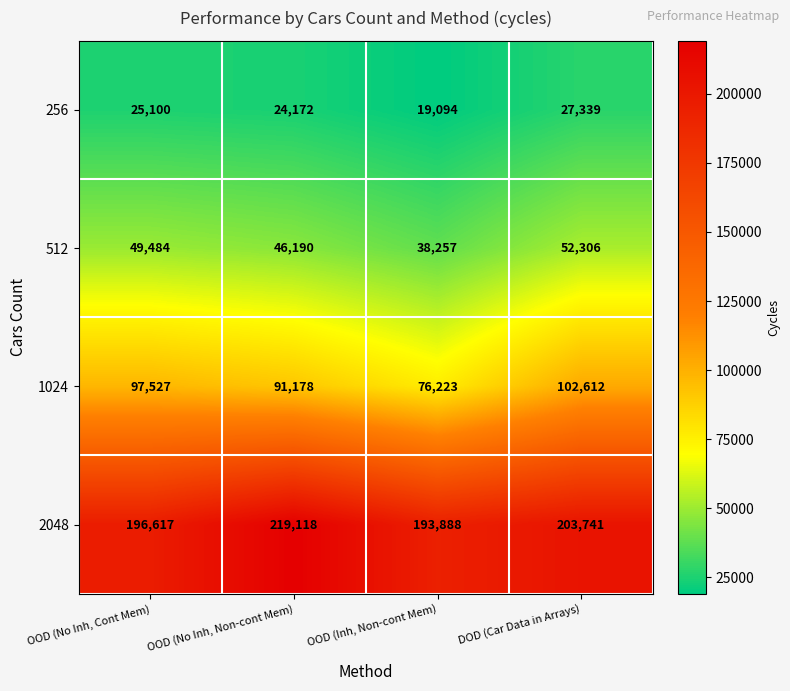

Which series has the widest spread of values?

1024